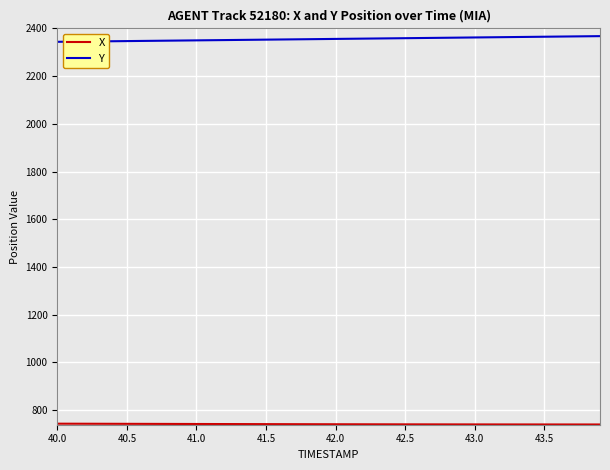

Which series has the largest total across all categories?

Y